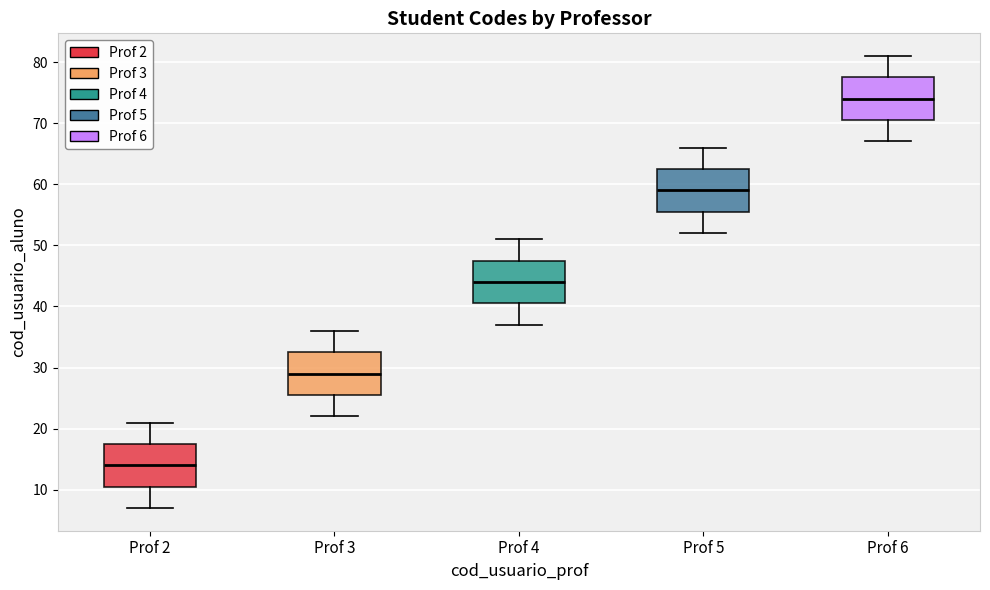

Reading left to right, transcribe this box plot: for each box, give where its median line is, the range the box spans, and where its two whiskers end, as read against the y-axis. The values are not printed on the chart, so give them approximately, as read against the axis.

Prof 2: median 14, box 11 to 18, whiskers 7 to 21
Prof 3: median 29, box 26 to 33, whiskers 22 to 36
Prof 4: median 44, box 41 to 48, whiskers 37 to 51
Prof 5: median 59, box 56 to 63, whiskers 52 to 66
Prof 6: median 74, box 71 to 78, whiskers 67 to 81